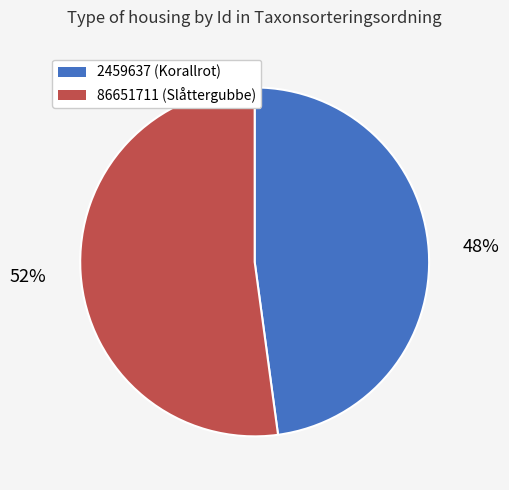

Is 86651711 the majority of the pie?

Yes